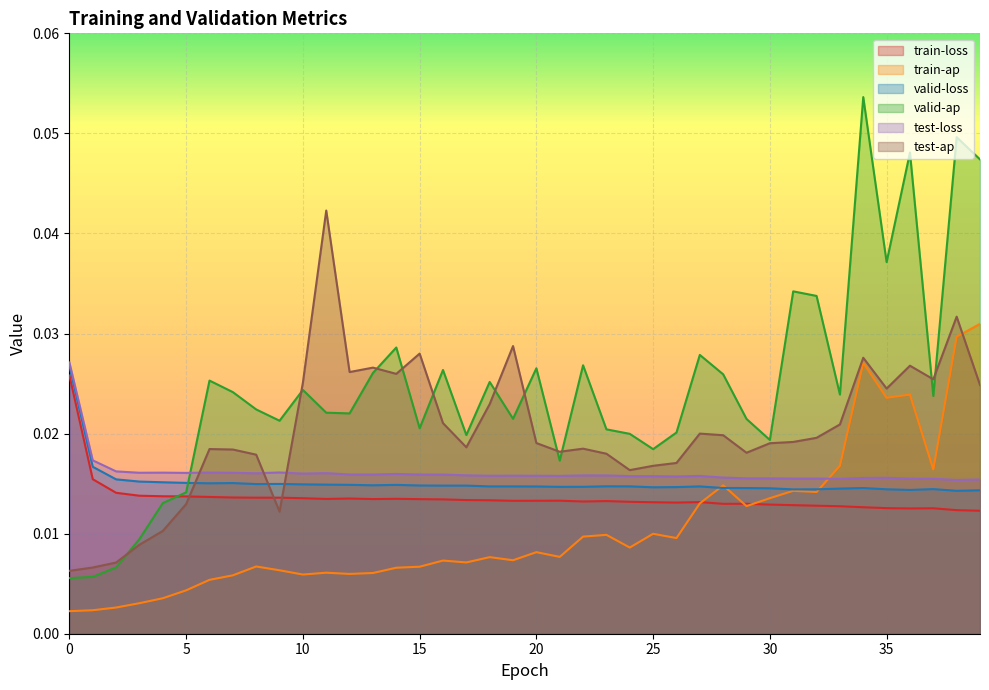

What is the greatest value displayed?

0.1